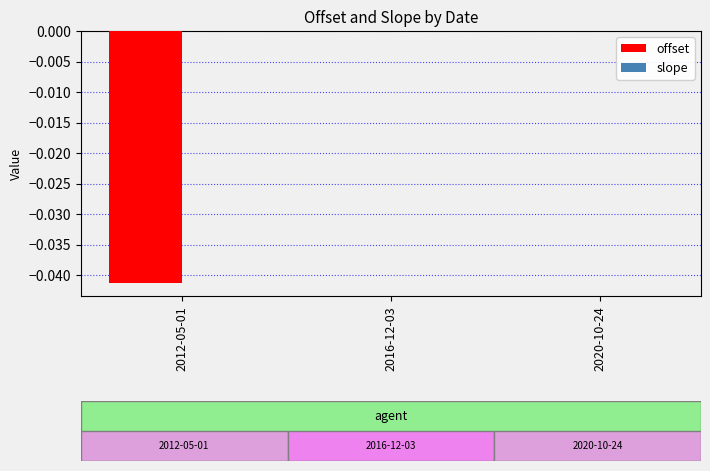

The offset series shows -0.0 at 2016-12-03. True or false?

True